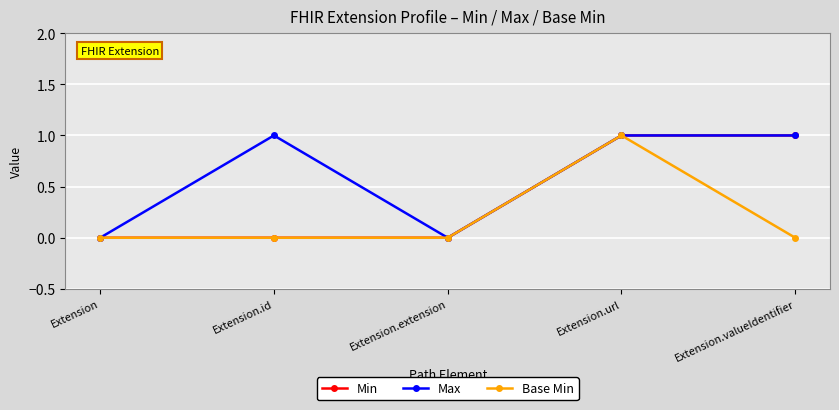

What position from the left is Extension.extension?

3